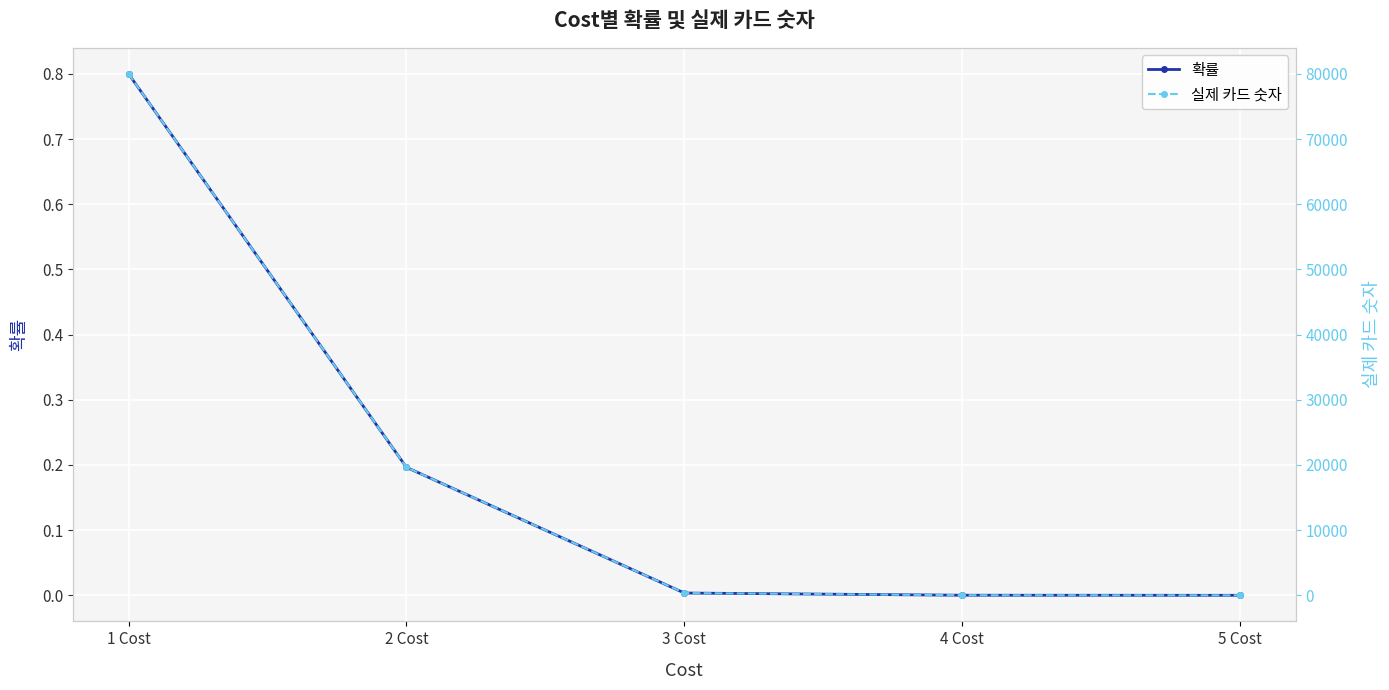

Read the 실제 카드 숫자 value at 4 Cost.

15.0